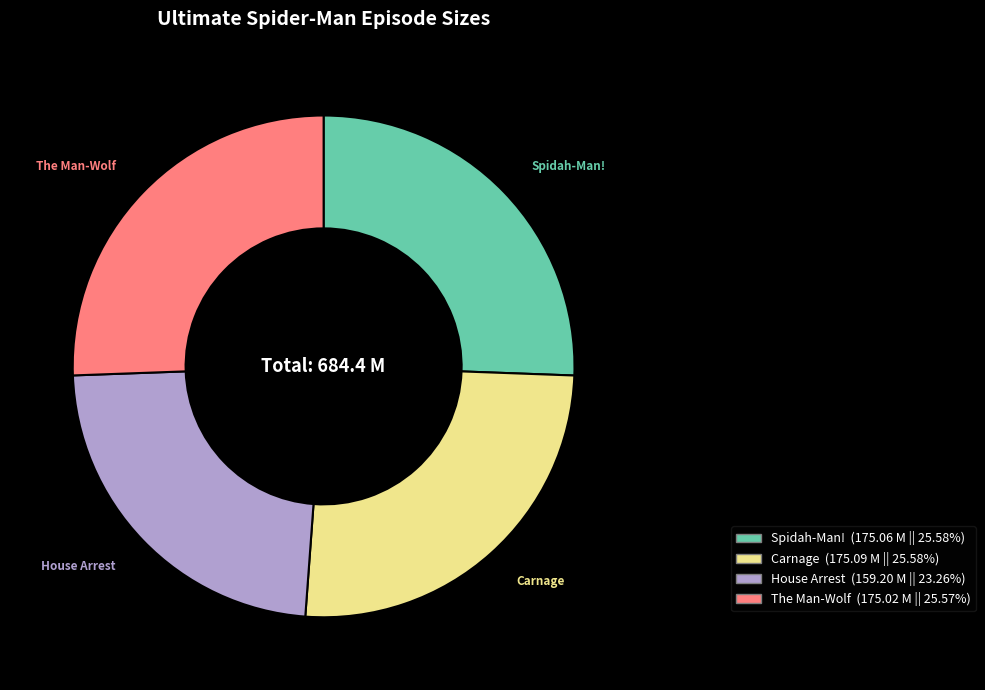

Does any single category account for the majority?

No